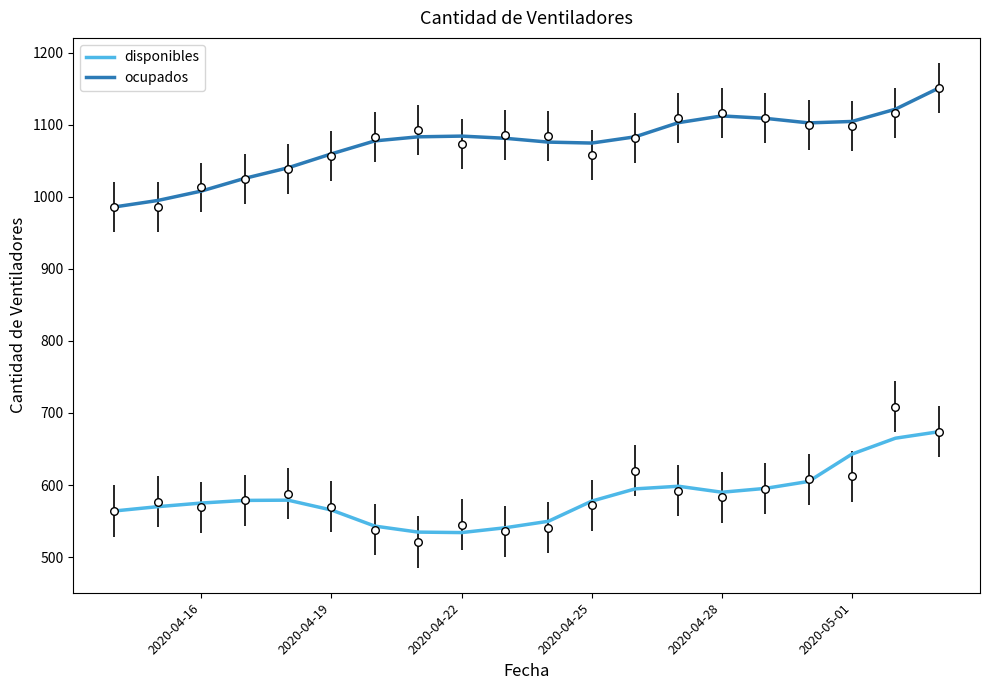

True or false: disponibles and ocupados intersect in this chart.

False